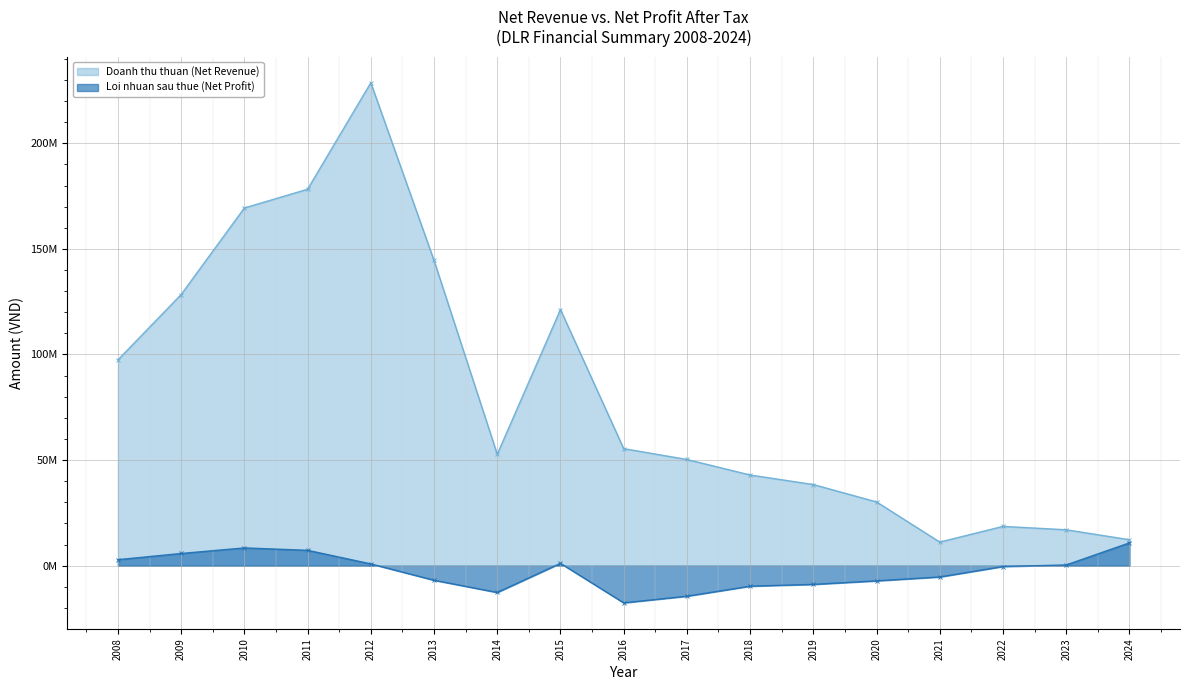

What are all the series names shown in the legend?

Doanh thu thuan (Net Revenue), Loi nhuan sau thue (Net Profit)